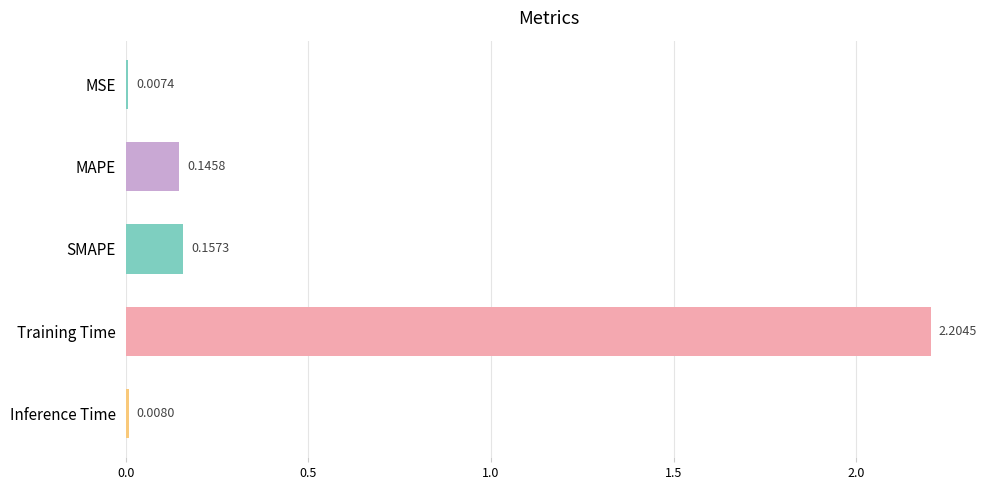

Rank the categories by value from lowest to highest.

MSE, Inference Time, MAPE, SMAPE, Training Time